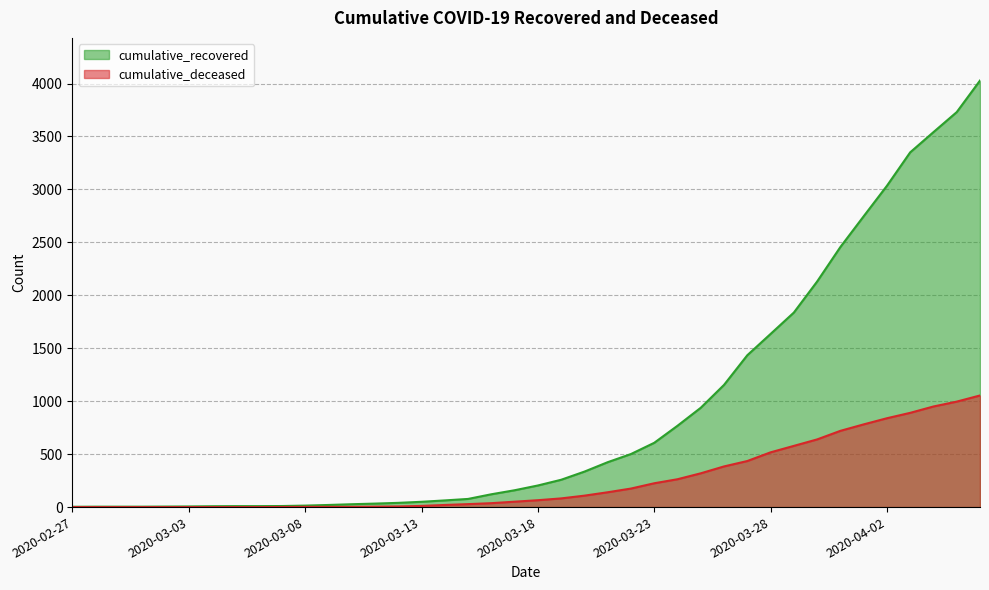

What is the value of the cumulative_recovered point at the 38th from the left?

3541